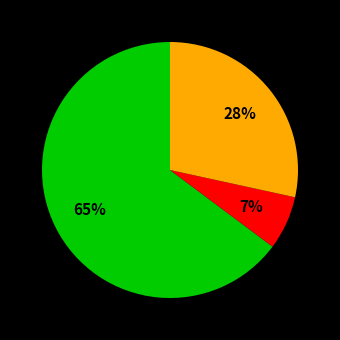

To the nearest percent, what is the difference between the largest and smallest slice percentages?

58%